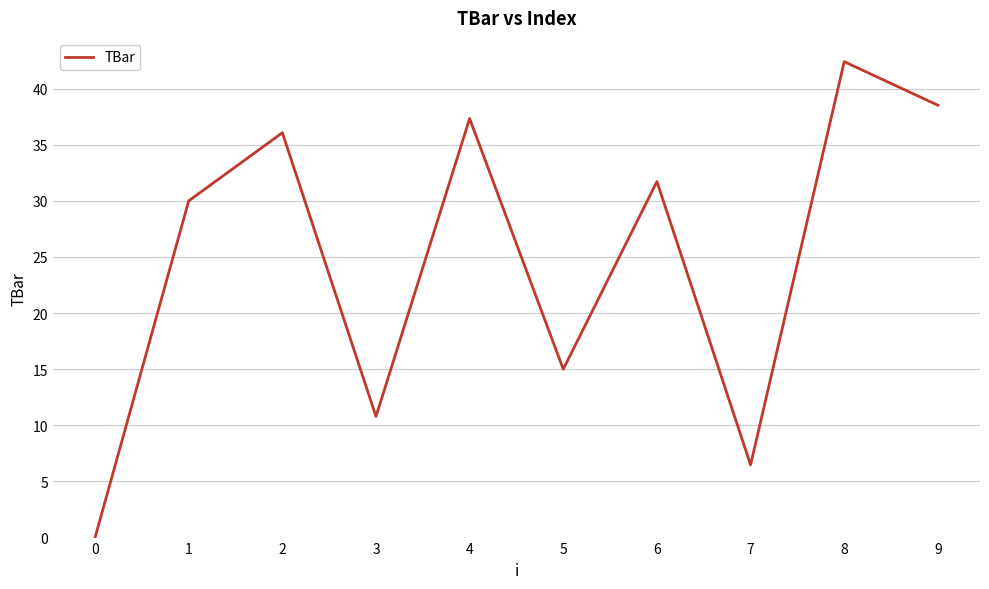

Does the chart have visible grid lines?

Yes